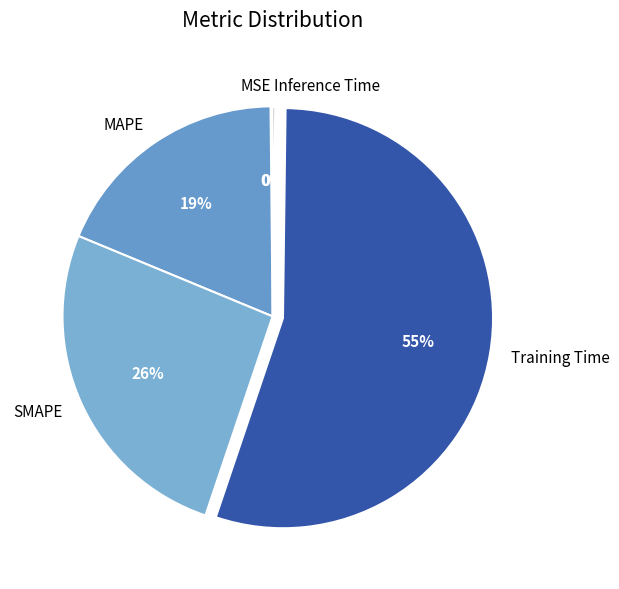

Is there any slice that represents more than half of the pie?

Yes